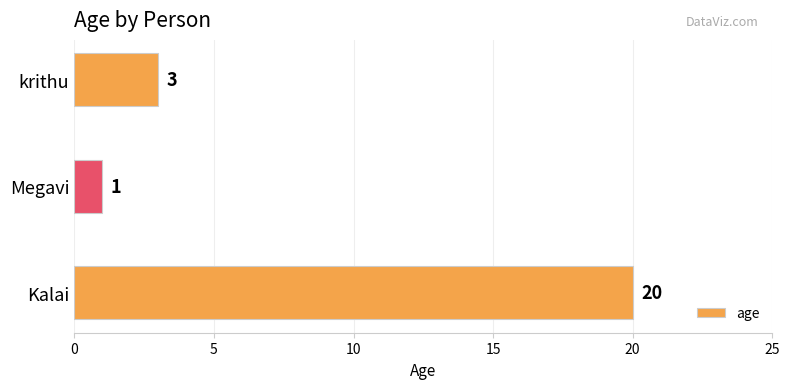

The chart shows a value of 30 at Kalai. True or false?

False